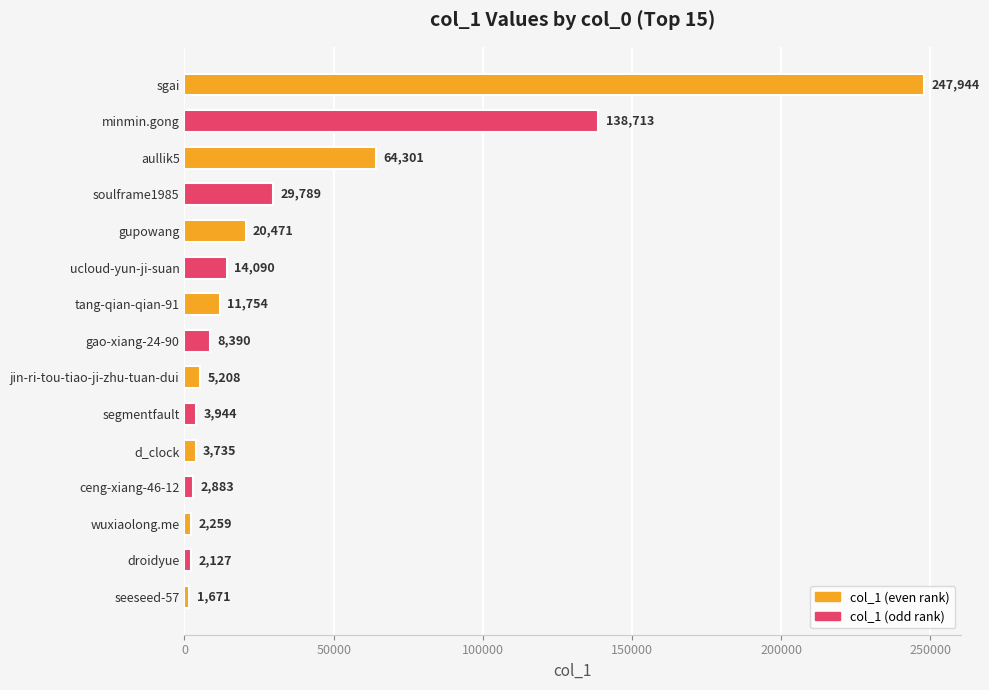

How many data points does each series have?

15